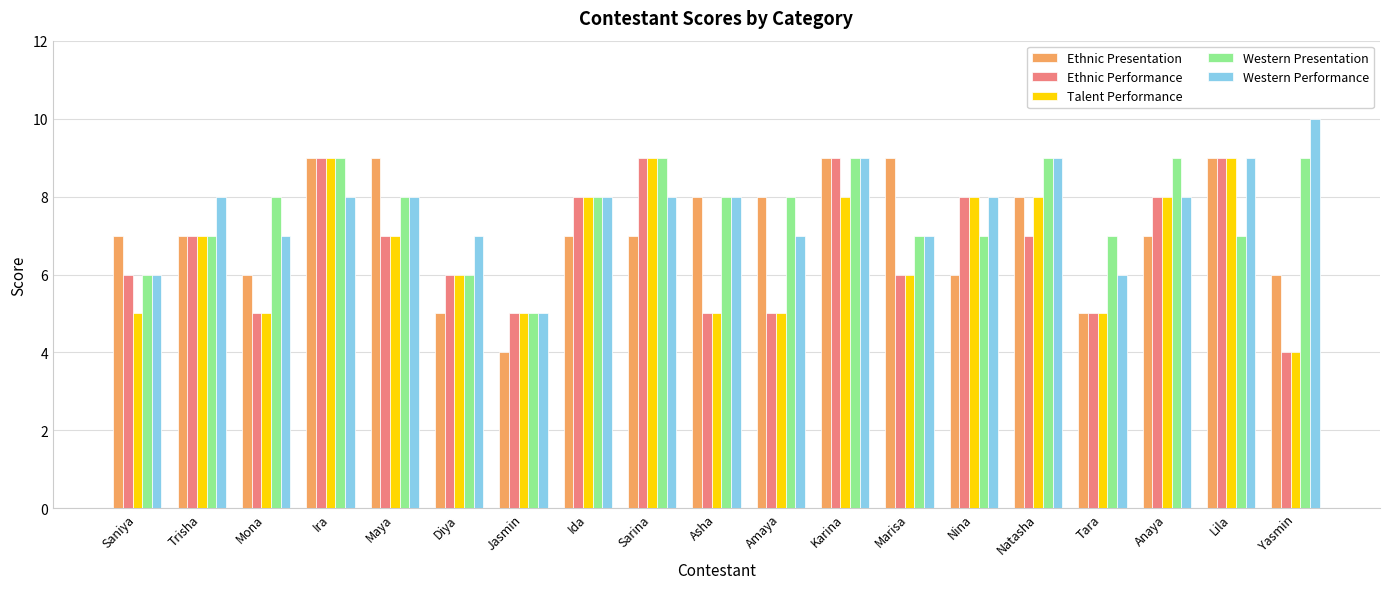

At which label does Western Performance reach its minimum?

Jasmin